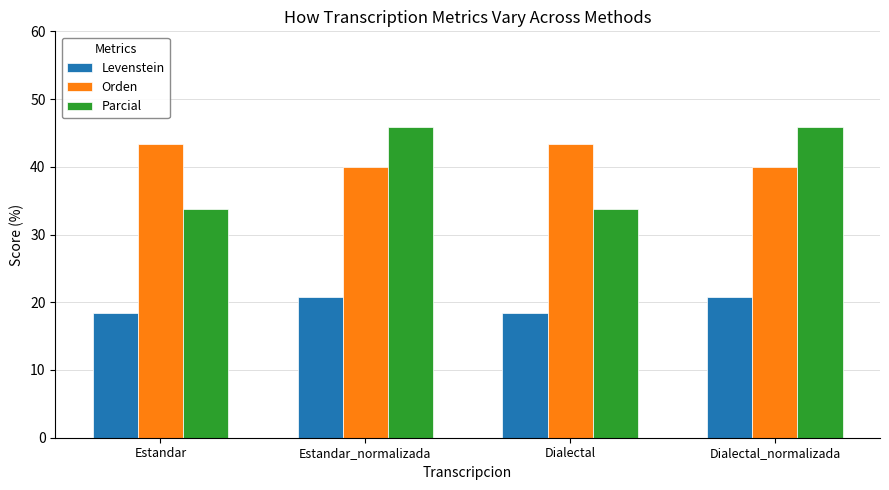

Is the value of Orden at Dialectal_normalizada greater than the value of Levenstein at Estandar?

Yes